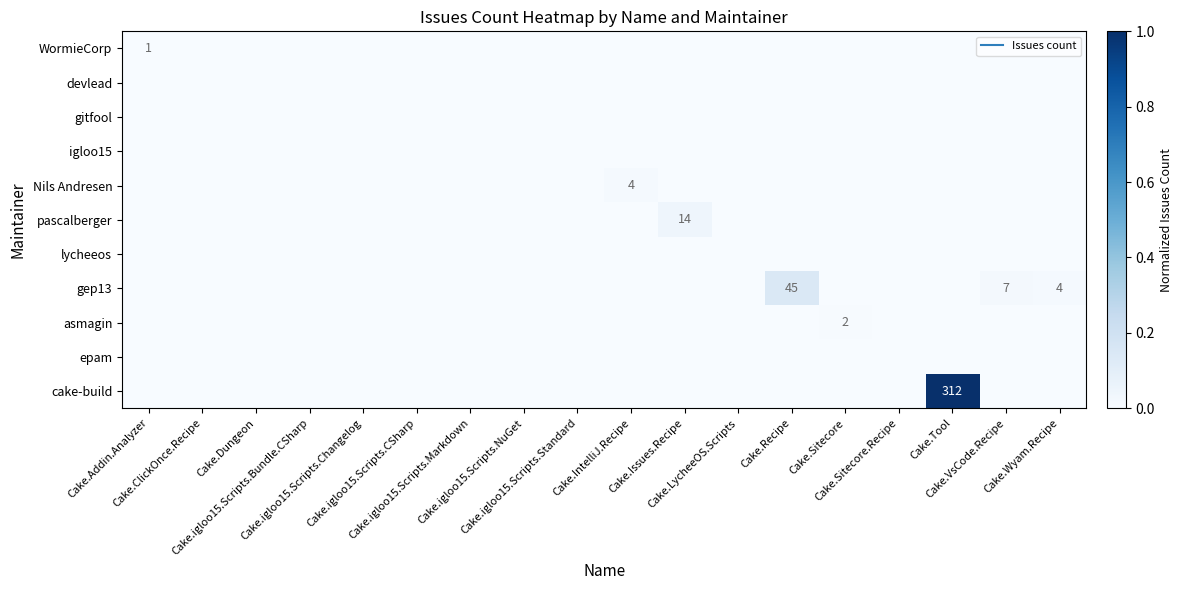

Which series changed the most between Cake.LycheeOS.Scripts and Cake.VsCode.Recipe?

row_7